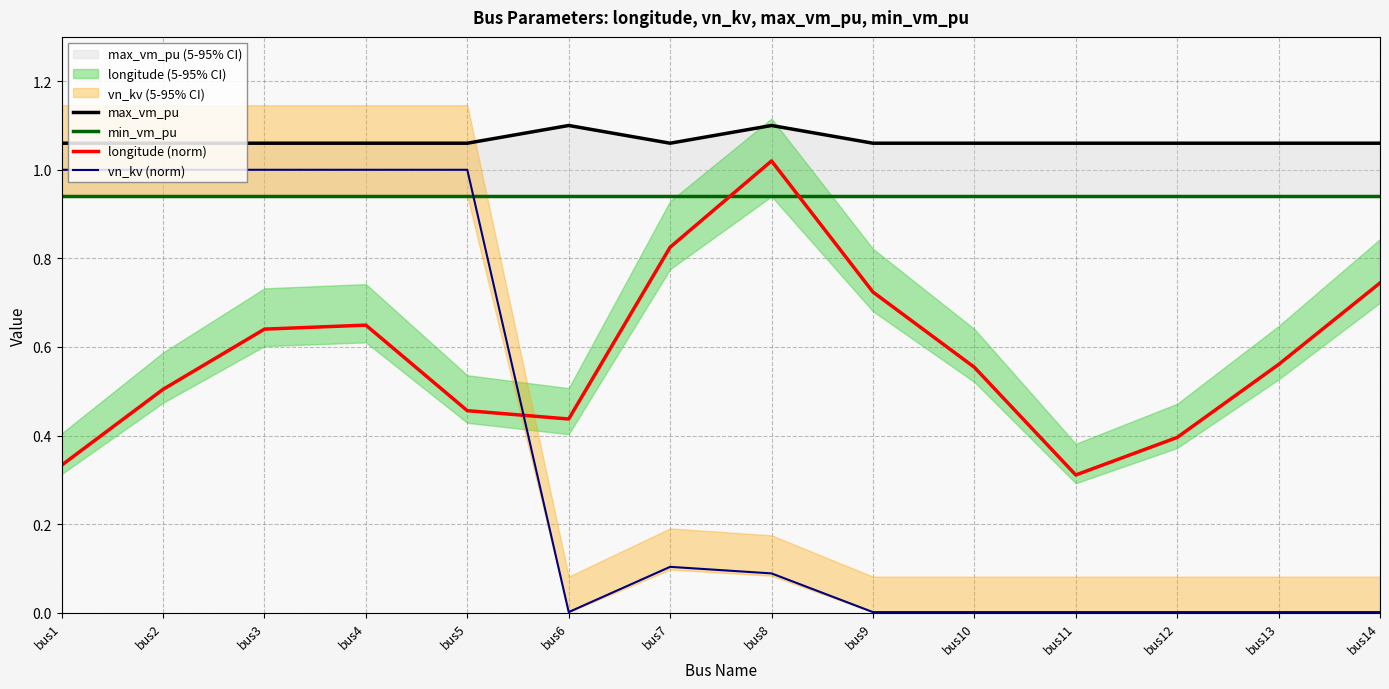

The value of longitude (norm) at bus9 is 0.7. True or false?

True